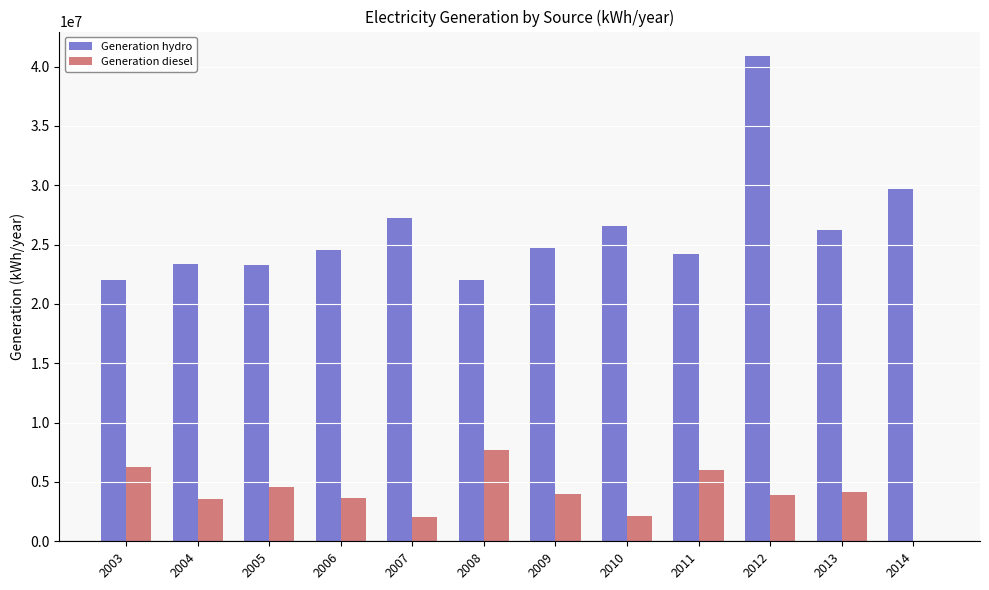

Which series has the largest total across all categories?

Generation hydro